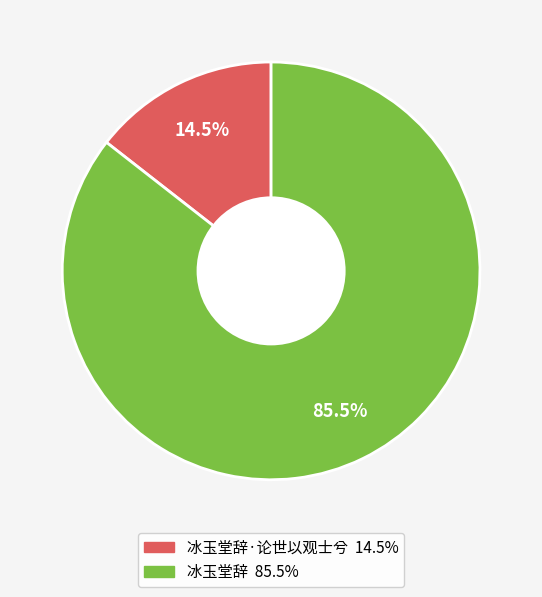

Is there any slice that represents more than half of the pie?

Yes